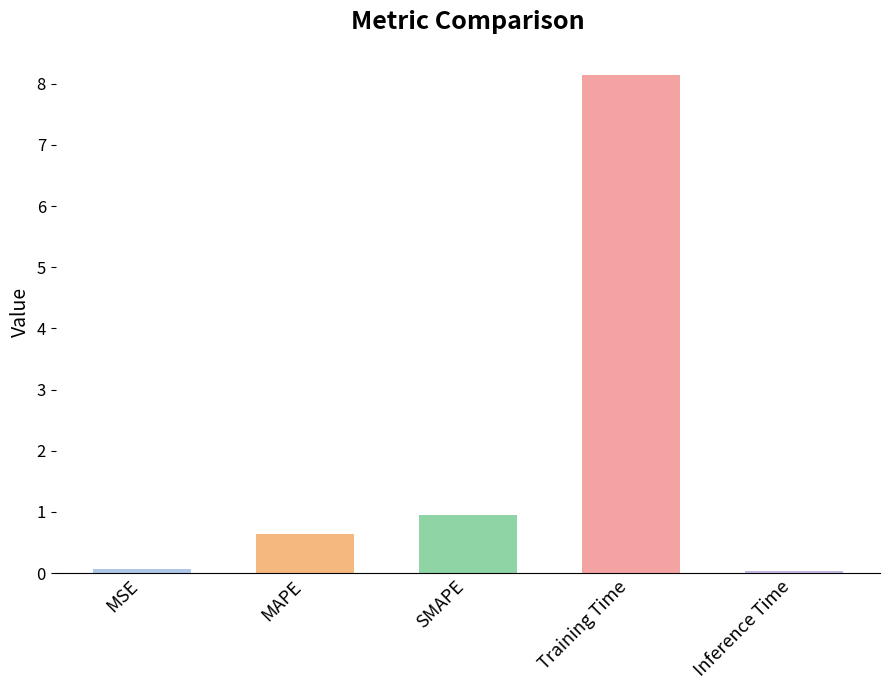

The chart shows a value of 0.6 at MAPE. True or false?

True